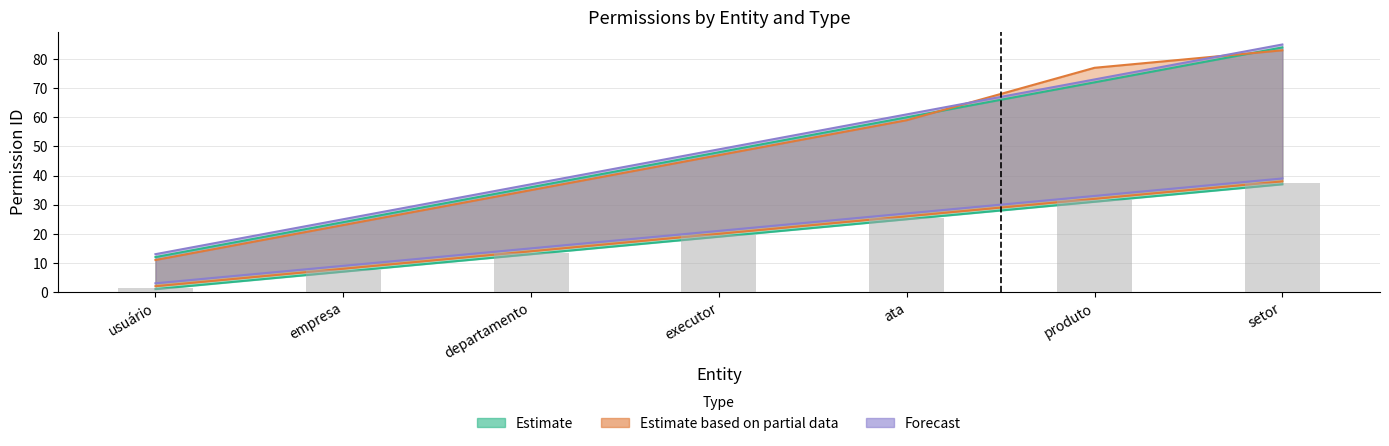

At how many categories does at least one series exceed 53?

3